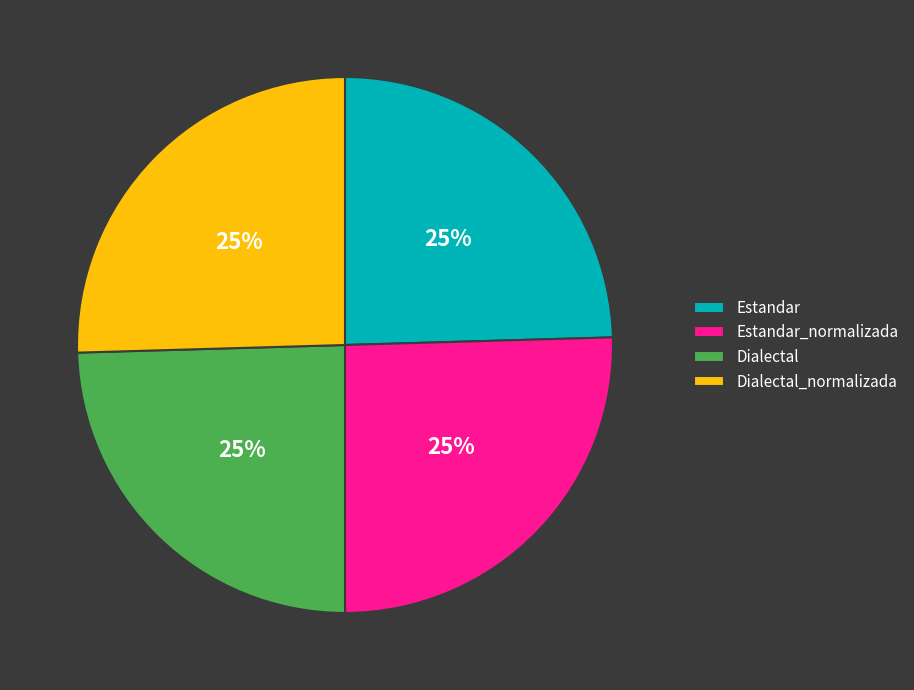

Count the number of slices in the pie.

4